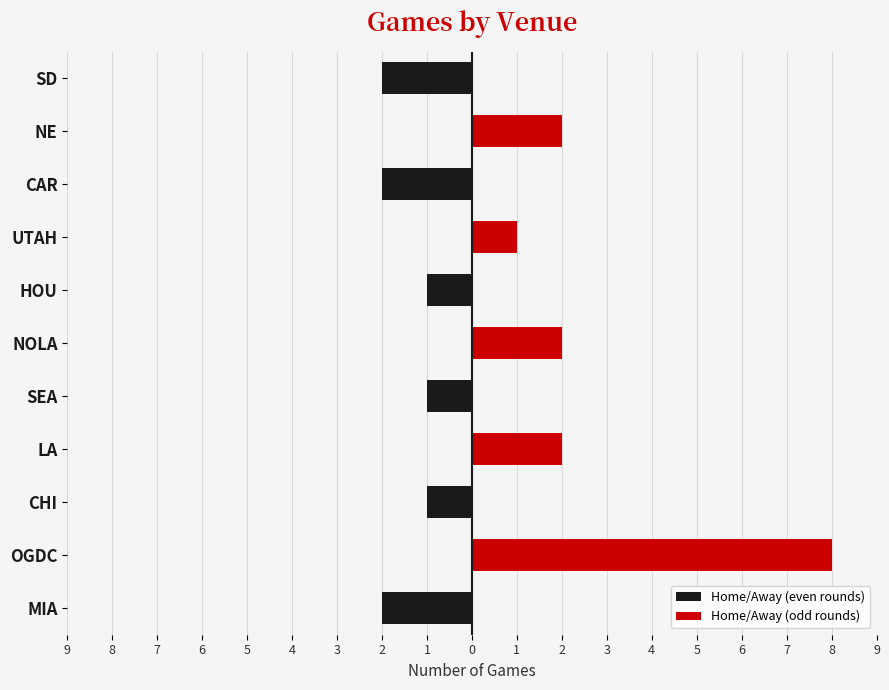

At how many categories does at least one series exceed -1?

11